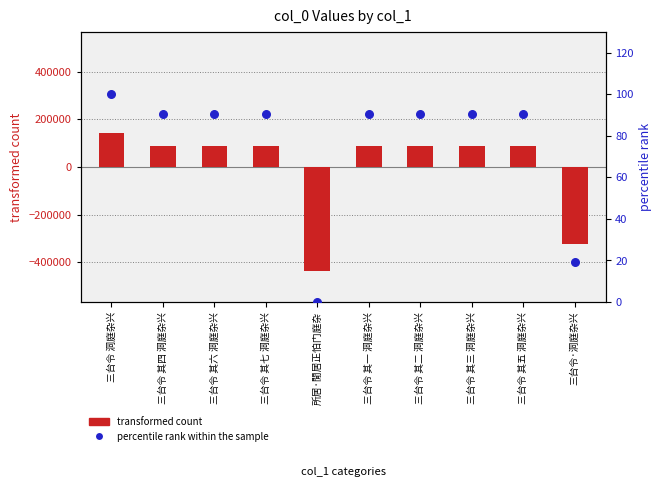

At how many categories does at least one series exceed -363176?

10